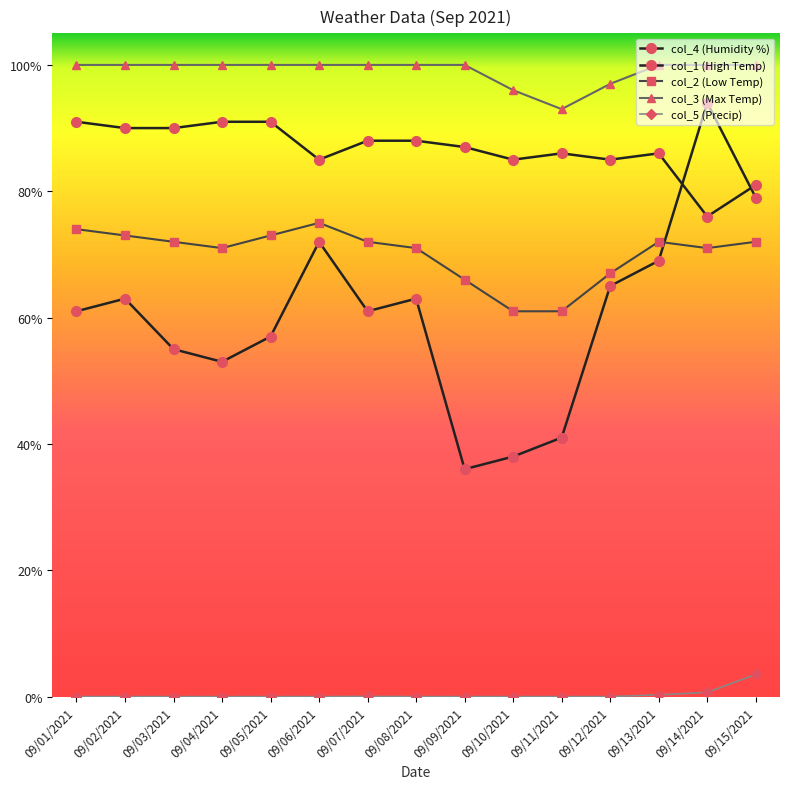

How many lines are shown in the chart?

5